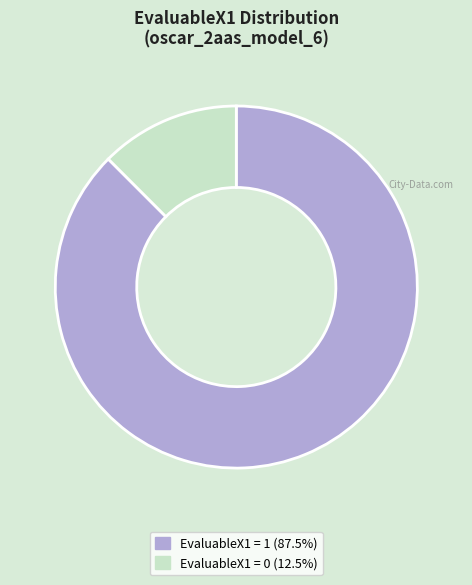

Is there any slice that represents more than half of the pie?

Yes